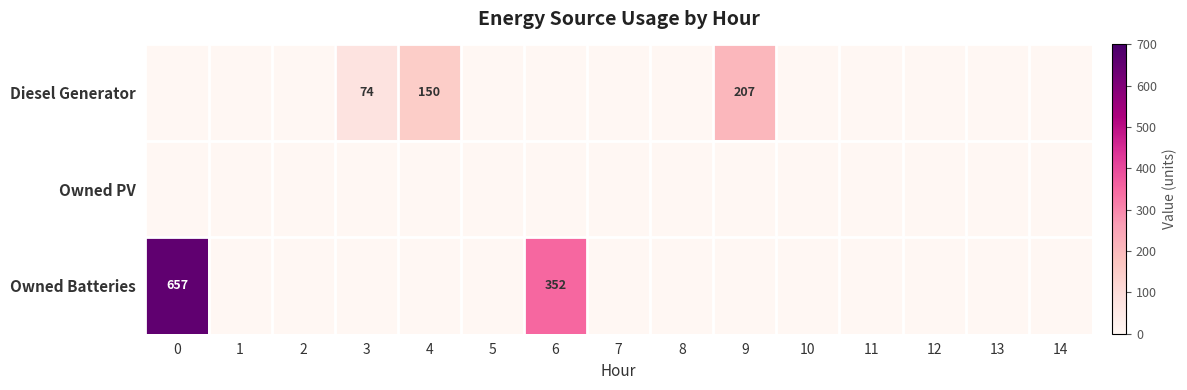

Which series changed the most between 8 and 10?

Diesel Generator